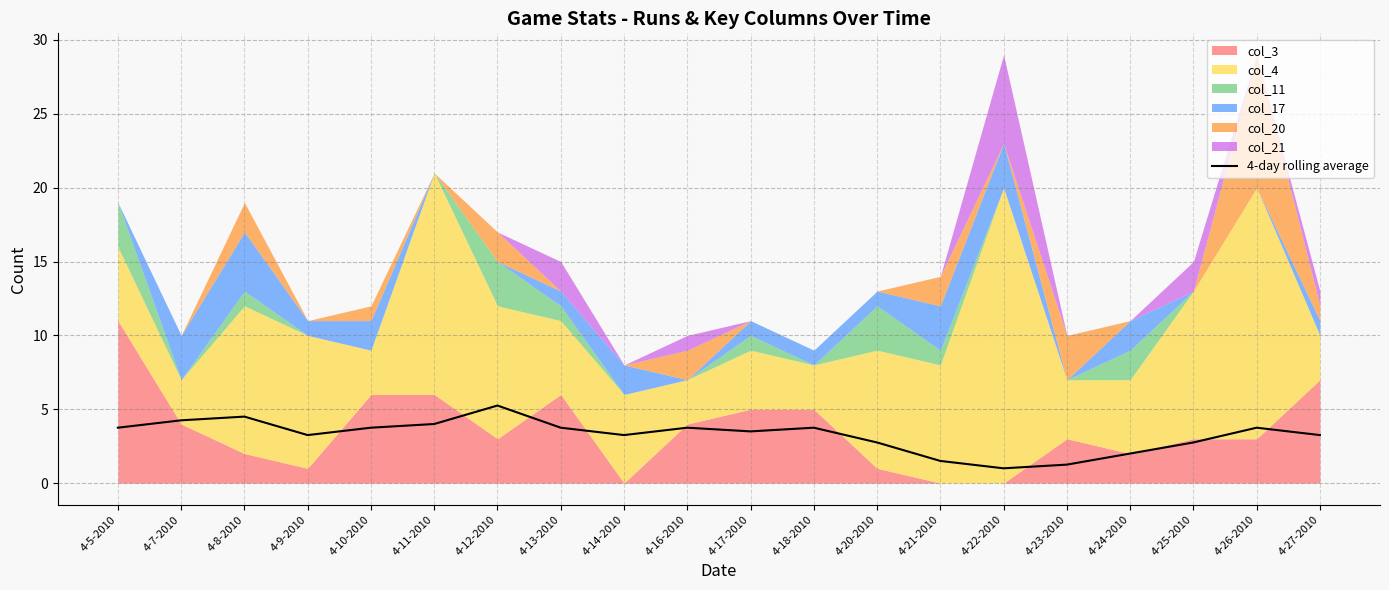

What is the label of the 13th point from the left?

4-20-2010